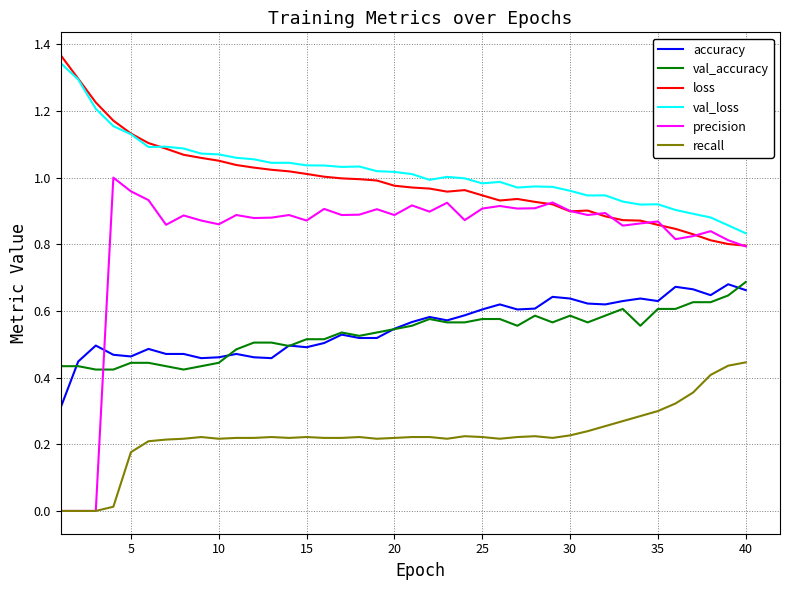

True or false: val_loss and accuracy intersect in this chart.

False